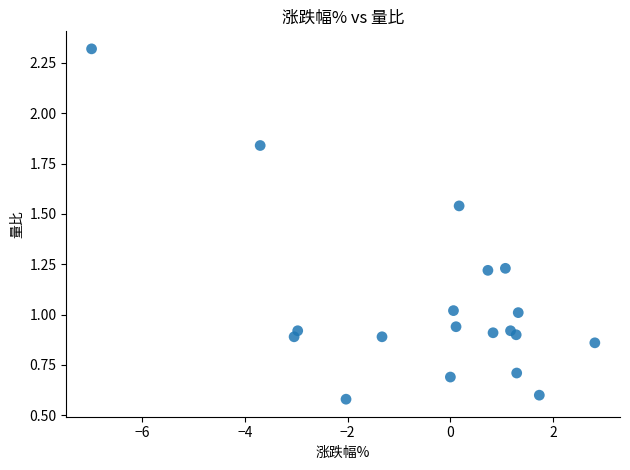

What is the range of Y values (max minus min)?

1.7